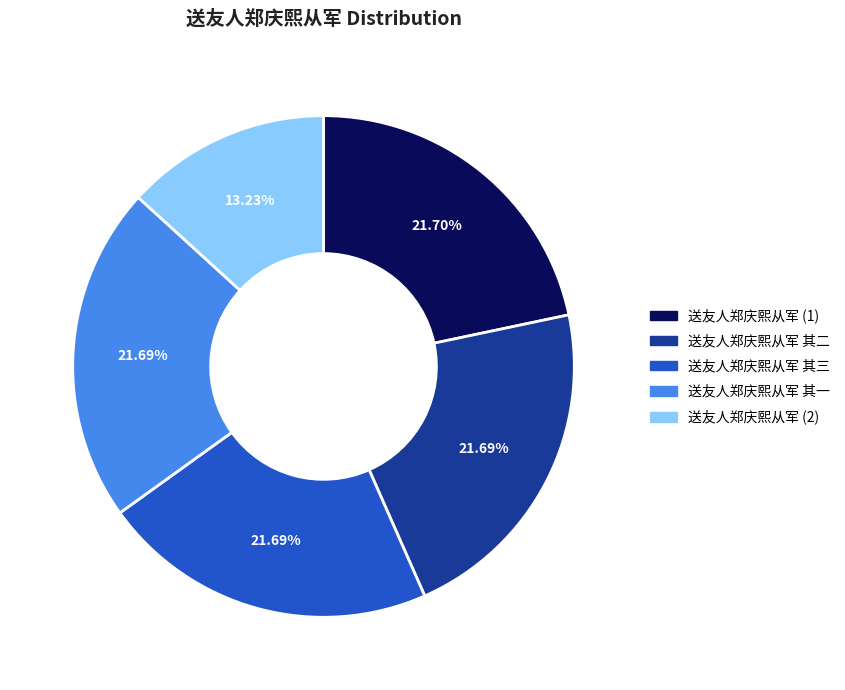

Is there a majority slice in this chart?

No